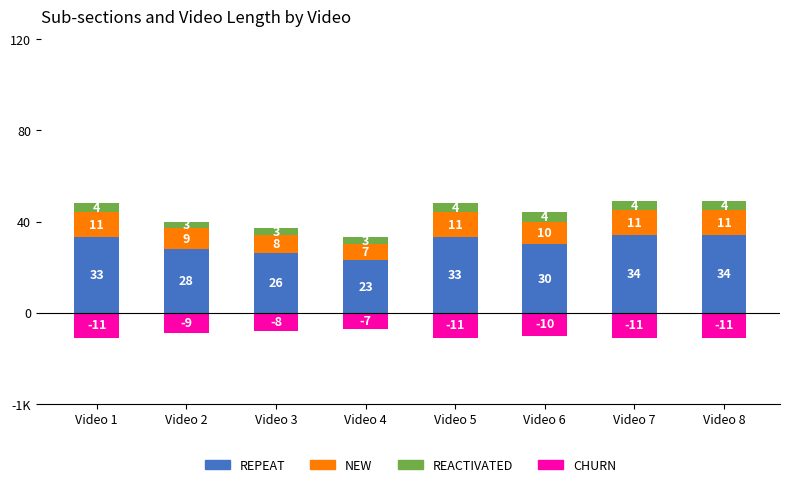

List the series in order of their peak value, lowest first.

CHURN, REACTIVATED, NEW, REPEAT